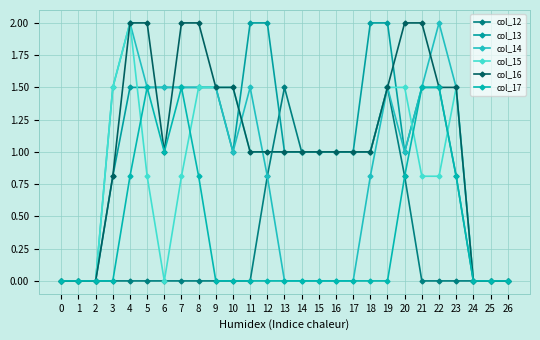

The value of col_17 at 23 is 0.8. True or false?

True